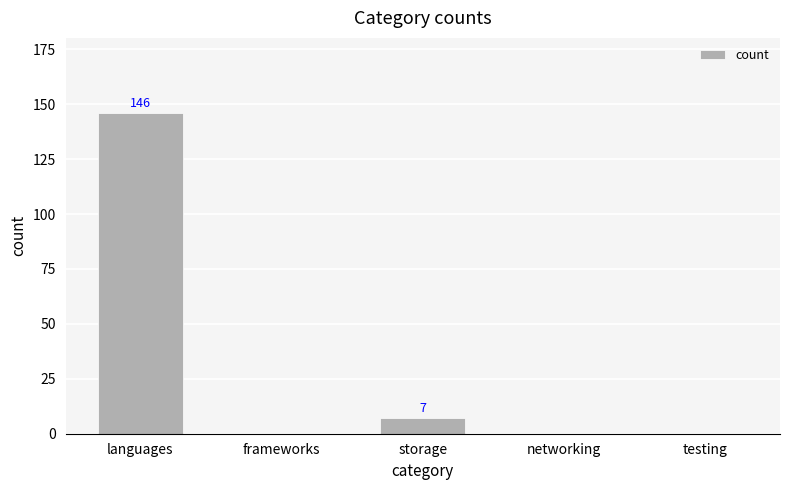

Which category has the highest value across all series?

languages